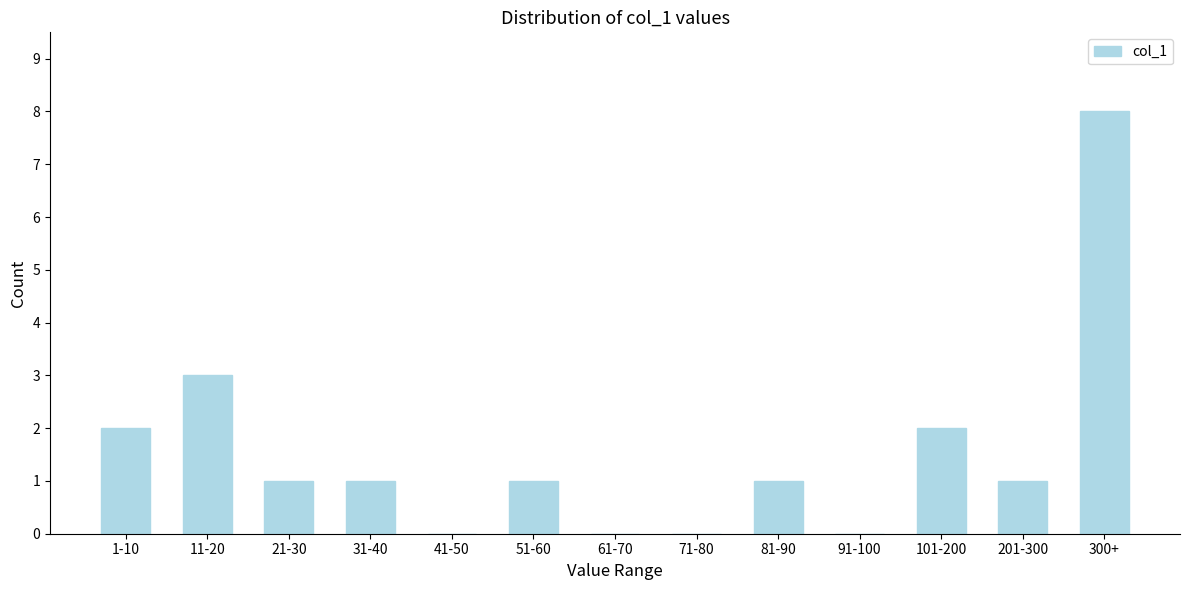

Reading left to right, extract all data points from this chart.

1-10=2	11-20=3	21-30=1	31-40=1	41-50=0	51-60=1	61-70=0	71-80=0	81-90=1	91-100=0	101-200=2	201-300=1	300+=8